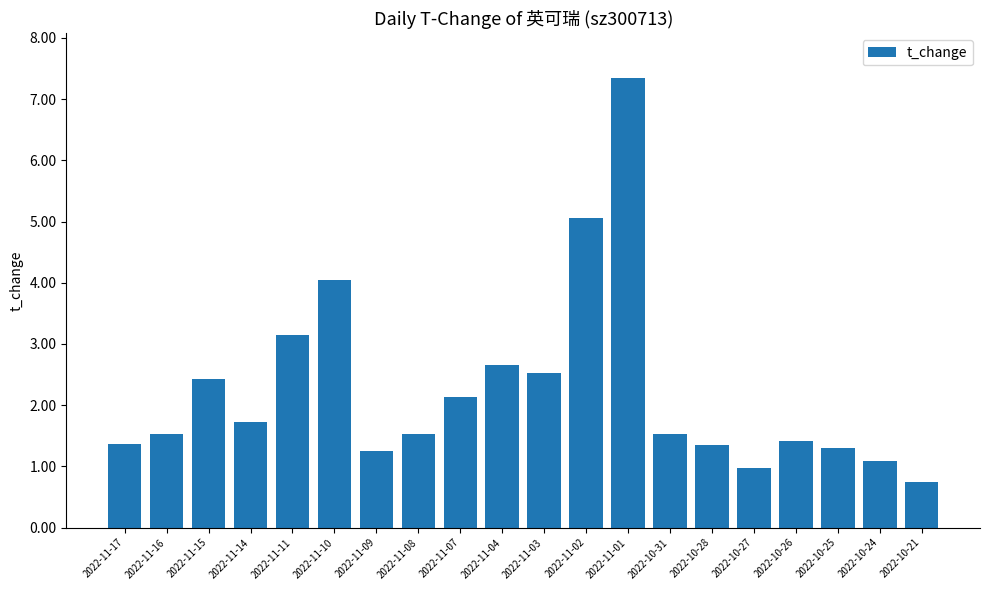

What is the label of the 13th bar from the right?

2022-11-08